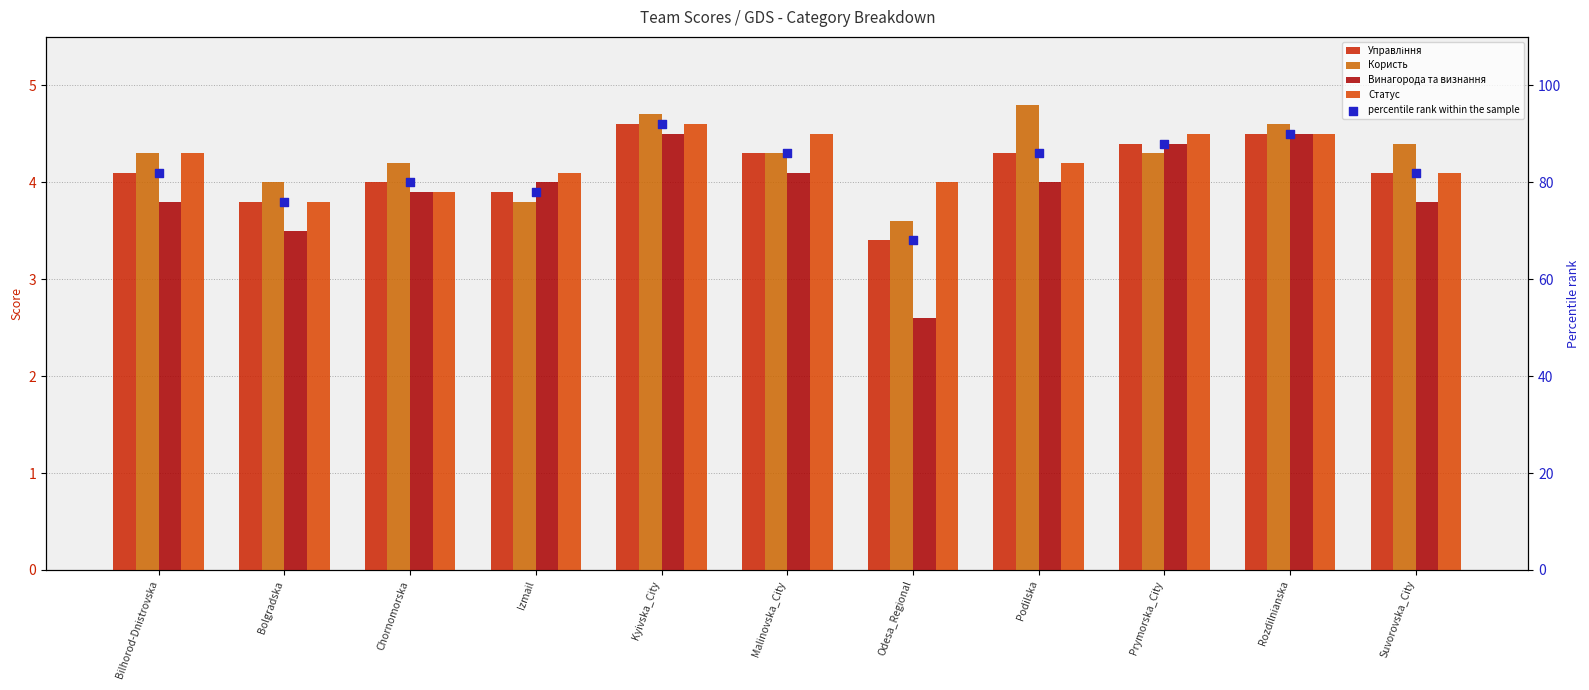

Which series contains the highest Y value?

percentile rank within the sample